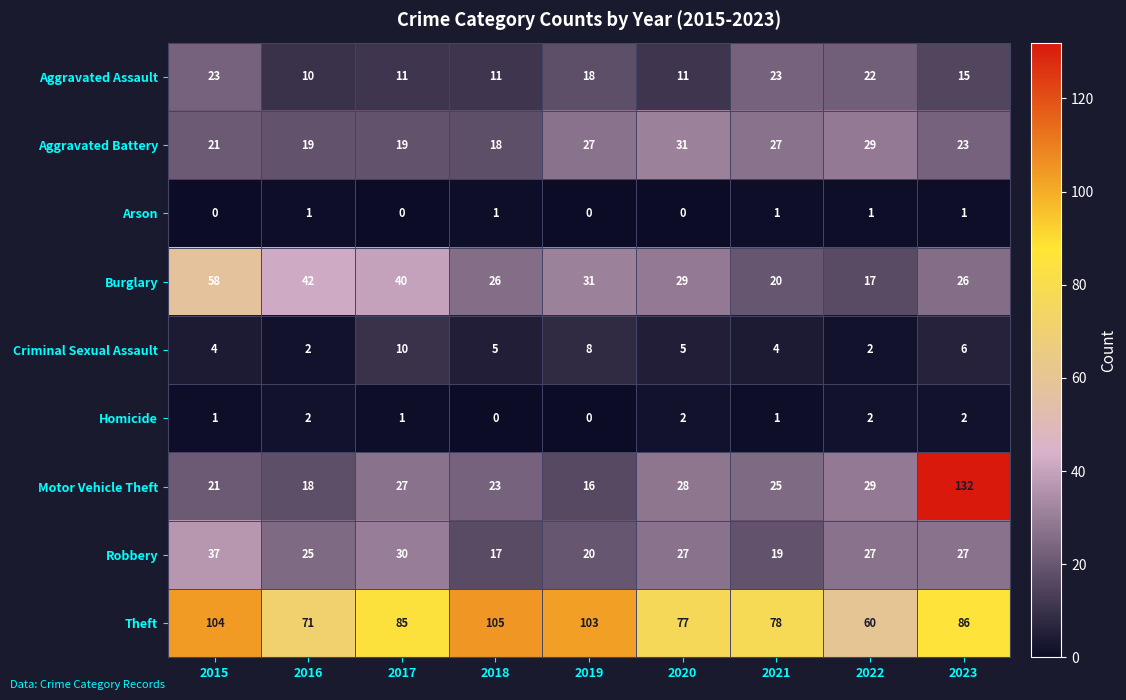

How many values in the Motor Vehicle Theft series are below 25?

4